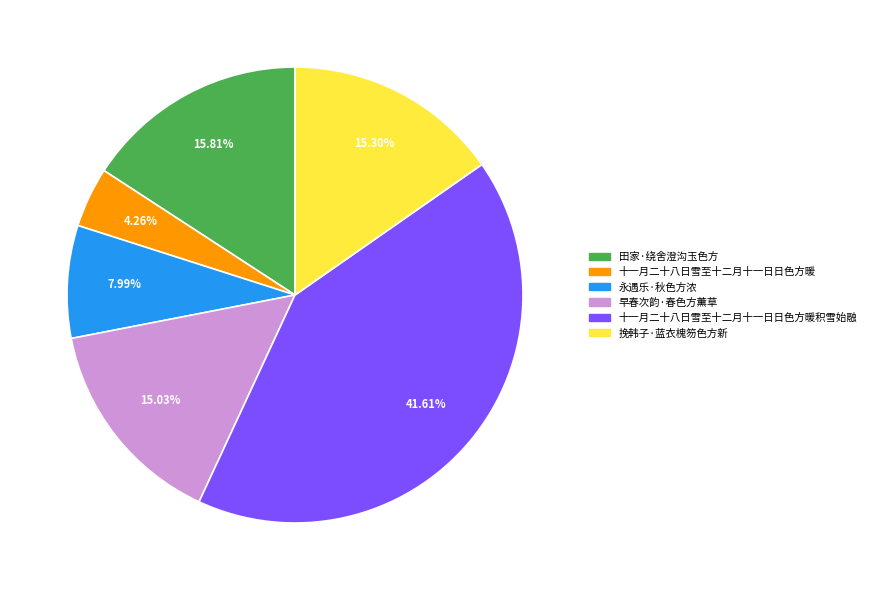

True or false: 挽韩子·蓝衣槐笏色方新 accounts for 15% of the total.

True